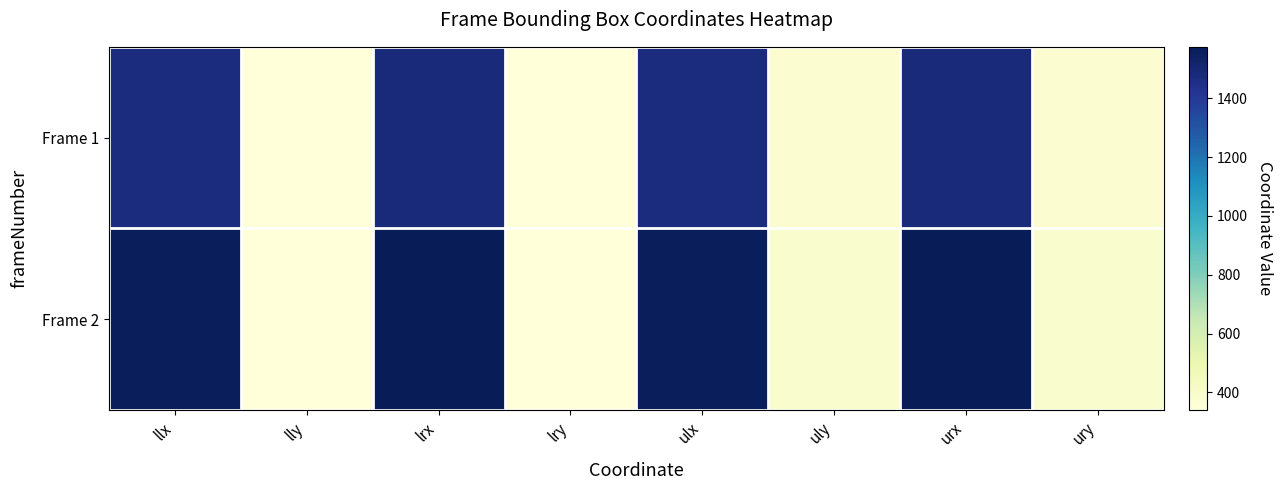

Which label corresponds to the smallest value in the chart?

lly